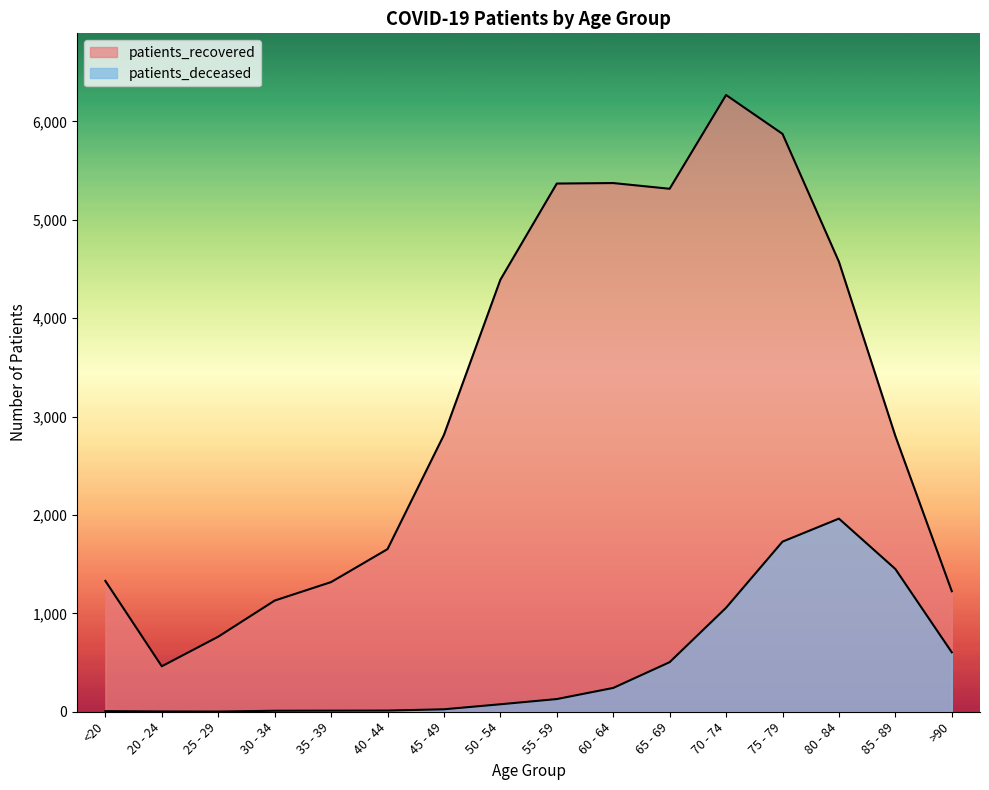

What is the value of the patients_recovered point at the 11th from the left?

5316